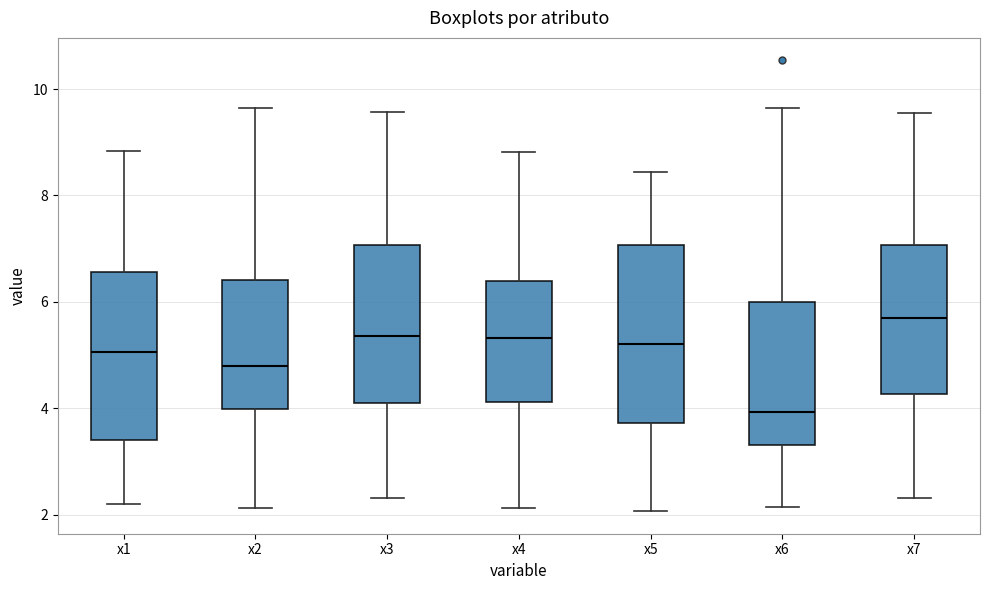

Which box's median line is the lowest?

x6